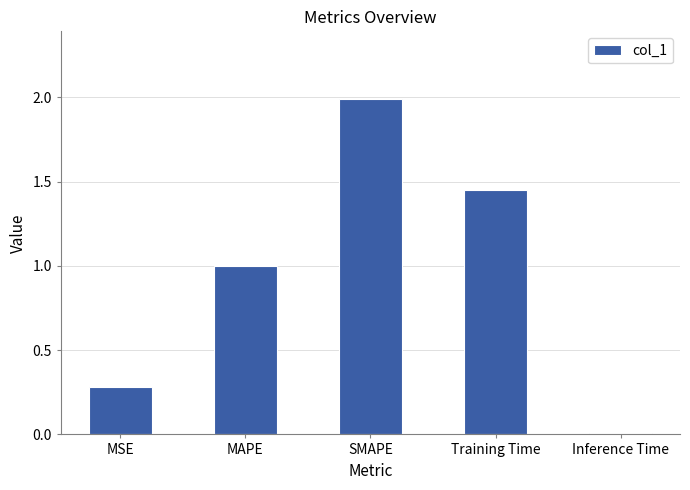

Between Training Time and Inference Time, which is larger?

Training Time